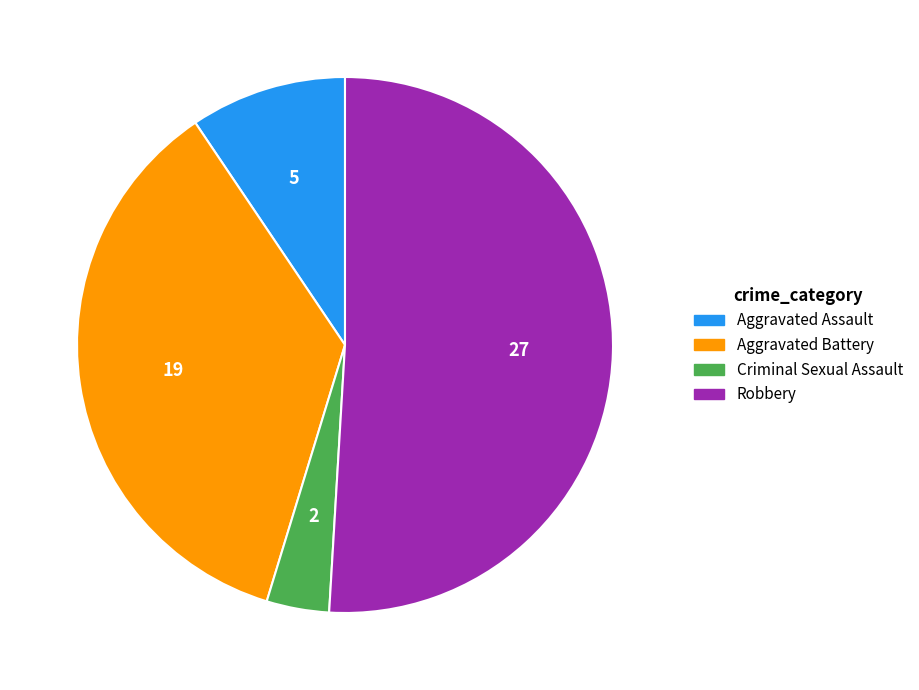

Does any single category account for the majority?

Yes